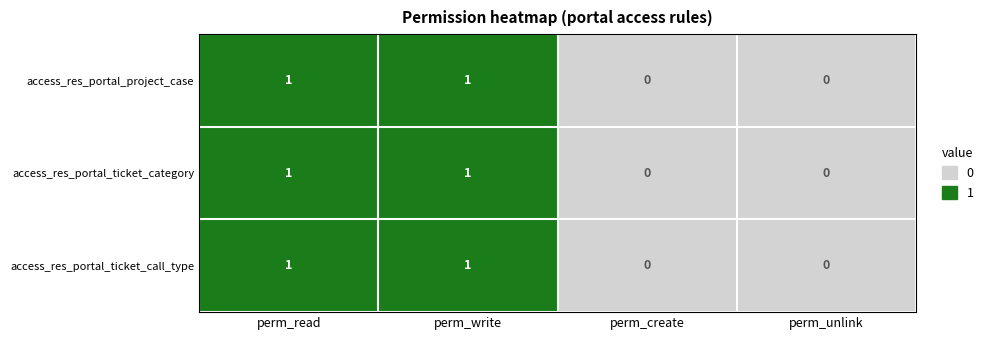

Count the number of categories in the chart.

4